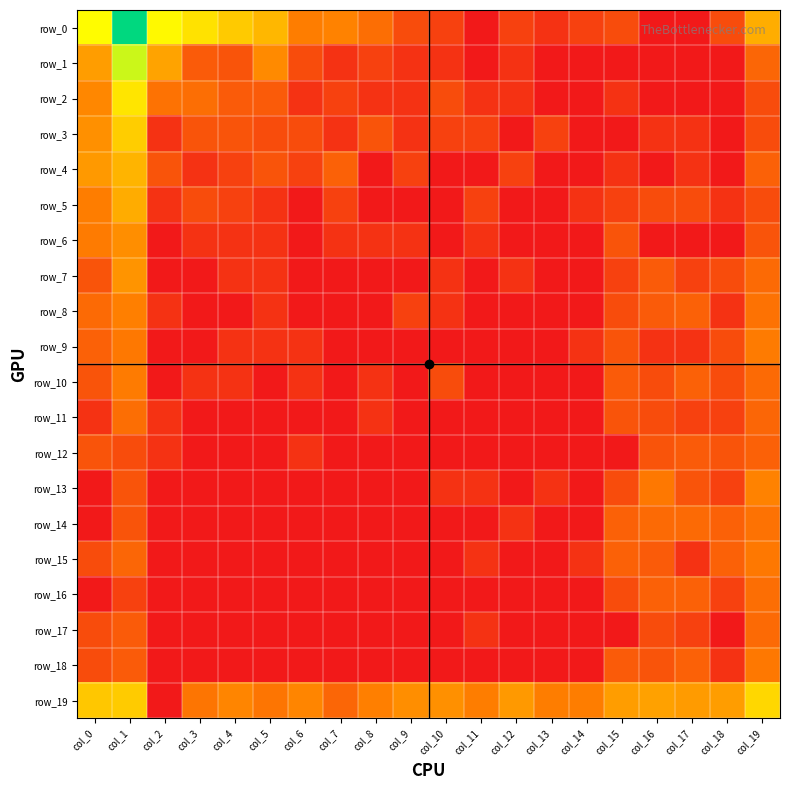

True or false: row_13 has a value of 1.1 at col_18.

True